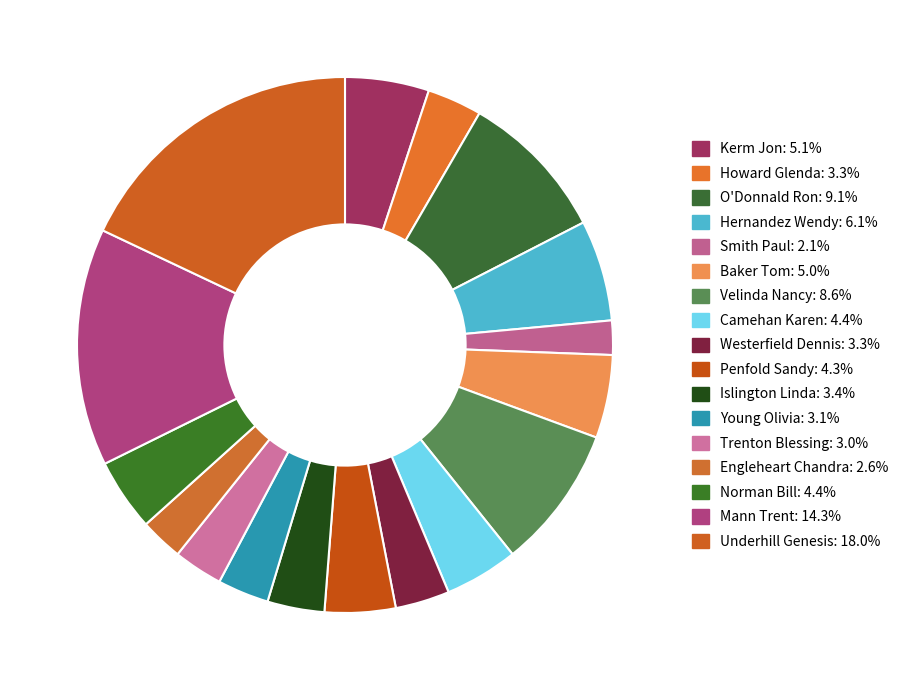

Is it true that Islington Linda is 3% of the pie?

True